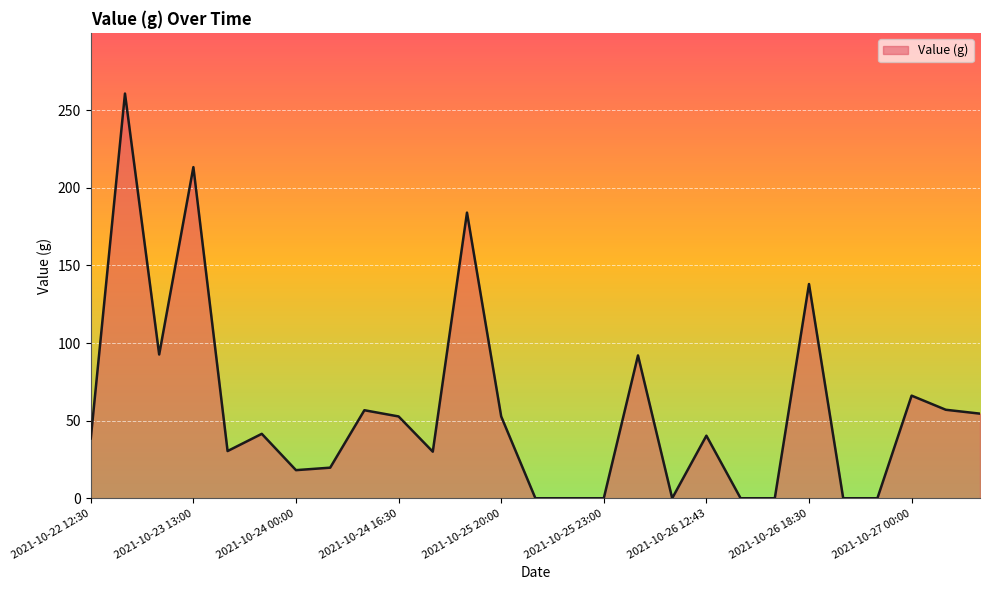

What is the maximum value shown in the chart?

260.7